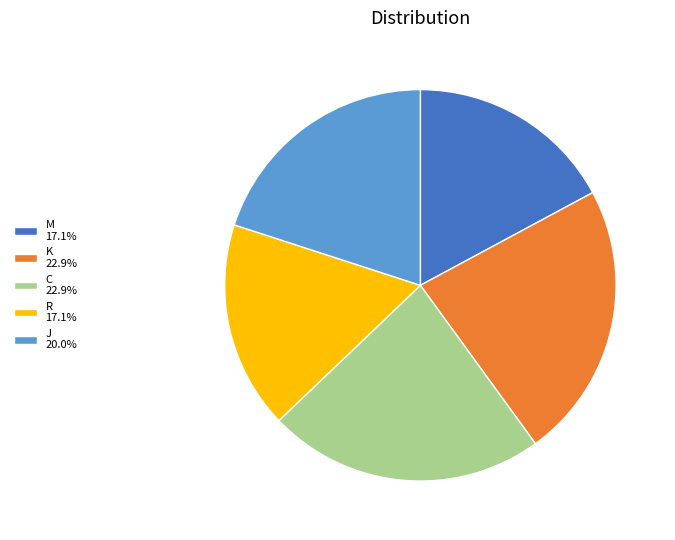

What is the ratio of the value at K 22.9% to the value at J 20.0%?

1.1